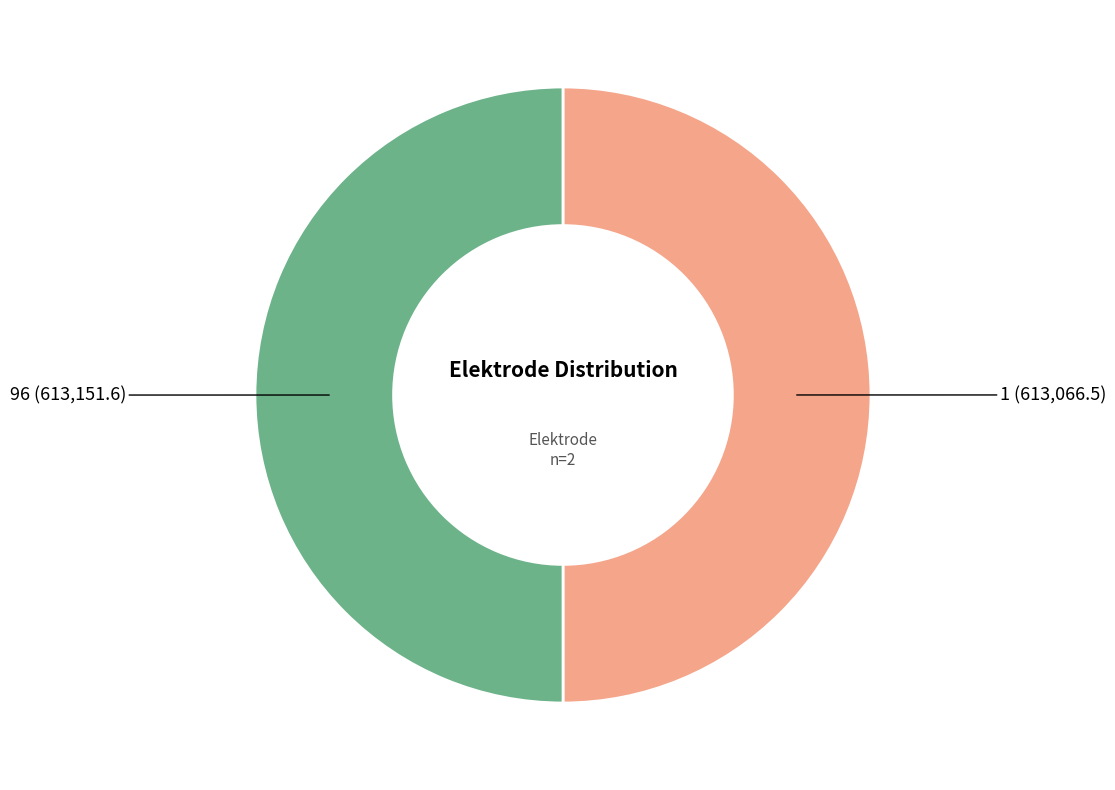

Combined, do 1 and 96 account for over 50%?

Yes